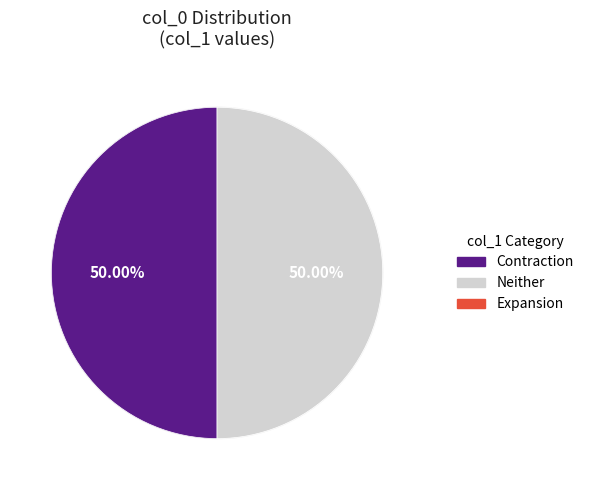

Between 1616678503 and 1624540719, which series saw the biggest shift?

Contraction